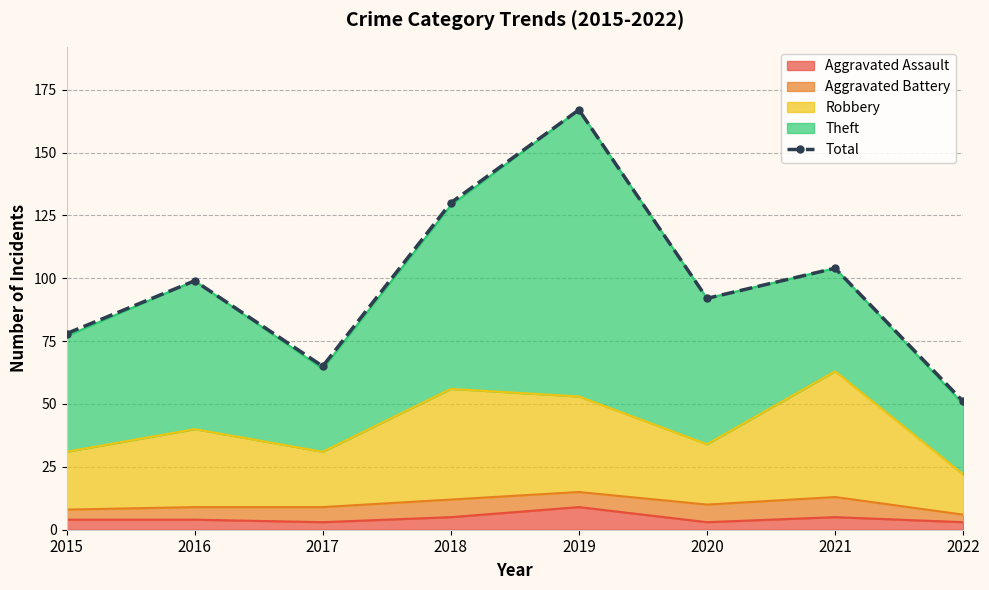

At which category does the data reach its first local valley?

2017